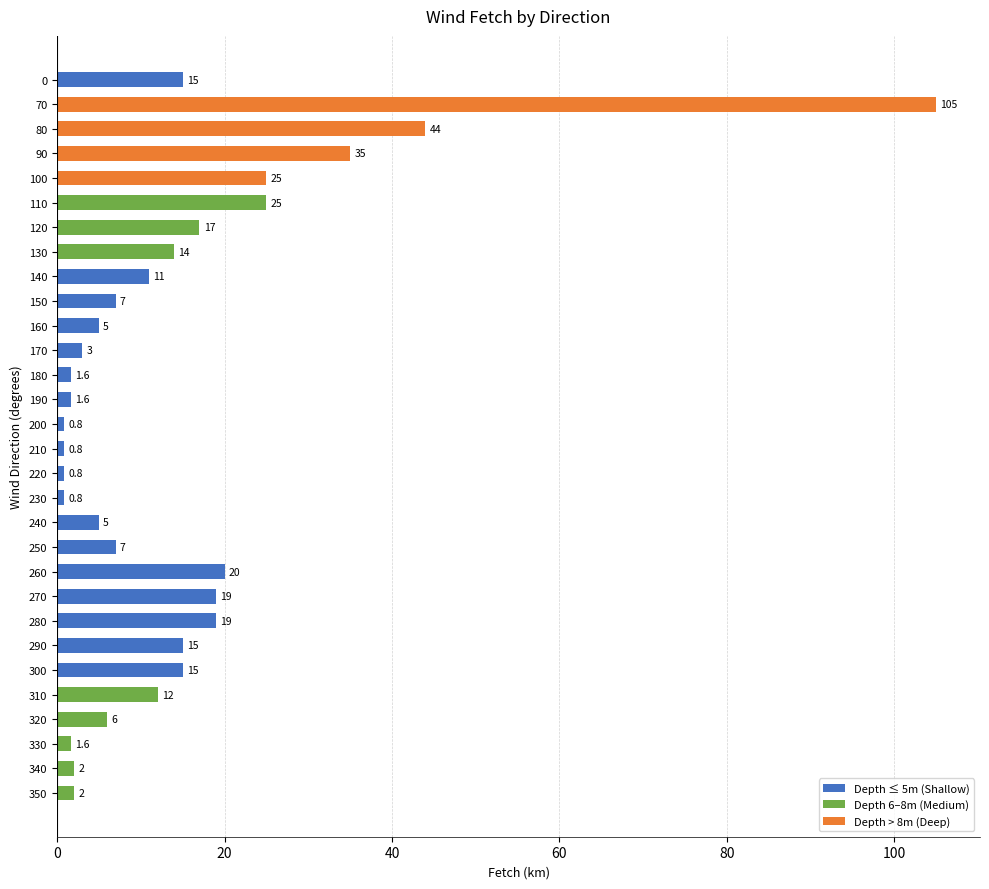

Reading top to bottom, transcribe all the data shown in this chart.

0=15.0	70=105.0	80=44.0	90=35.0	100=25.0	110=25.0	120=17.0	130=14.0	140=11.0	150=7.0	160=5.0	170=3.0	180=1.6	190=1.6	200=0.8	210=0.8	220=0.8	230=0.8	240=5.0	250=7.0	260=20.0	270=19.0	280=19.0	290=15.0	300=15.0	310=12.0	320=6.0	330=1.6	340=2.0	350=2.0